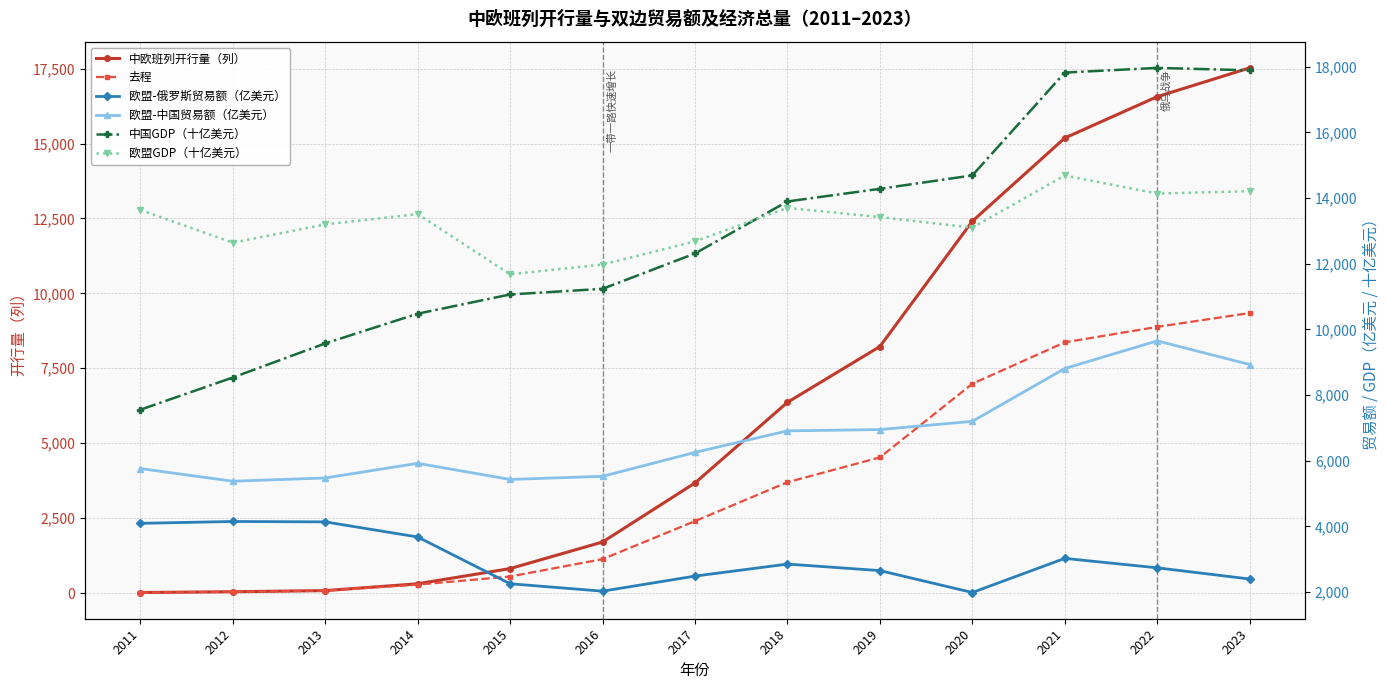

Is it true that 欧盟-俄罗斯贸易额（亿美元） equals 4146.8 at 2012?

True